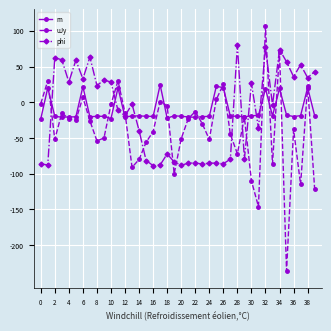

What is the highest value of the m series?

24.3